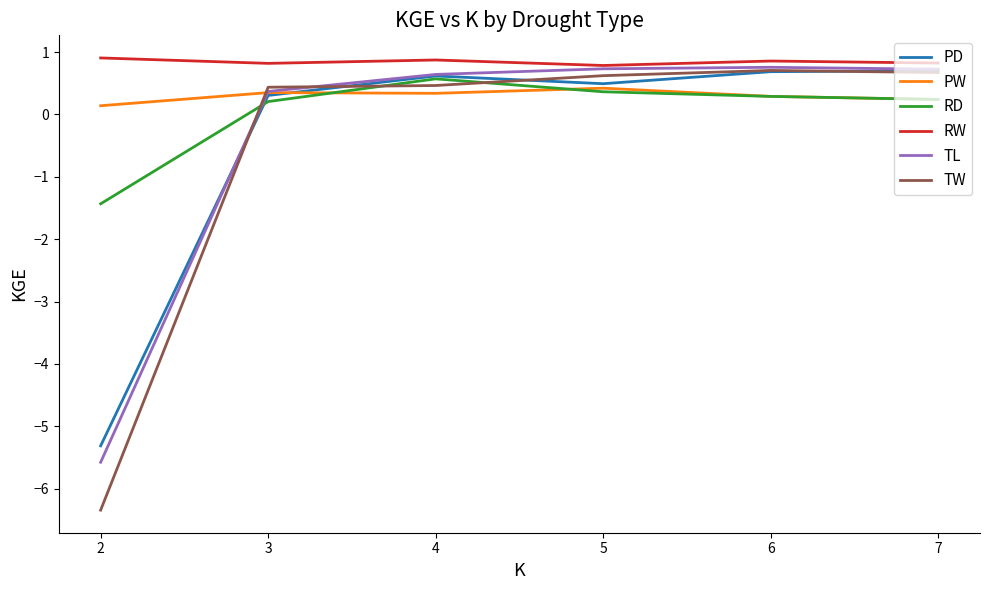

The RD series shows 0.3 at 6. True or false?

True